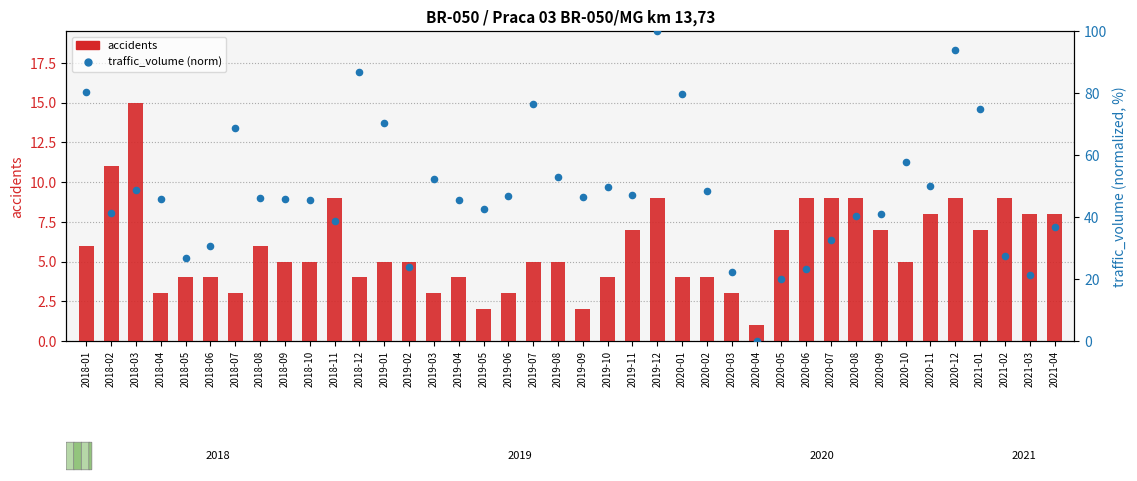

Which series has the largest total across all categories?

traffic_volume (norm)